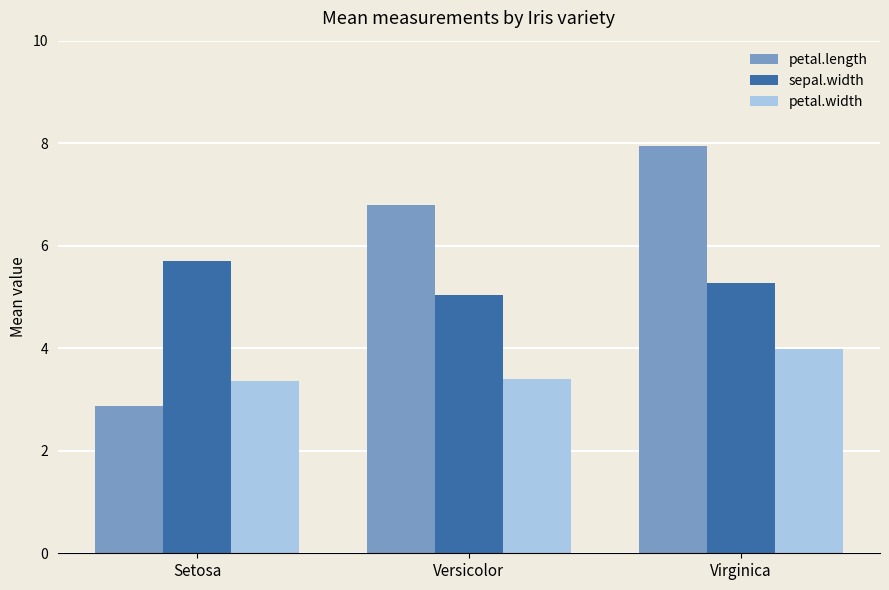

The petal.width series shows 3.4 at Versicolor. True or false?

True